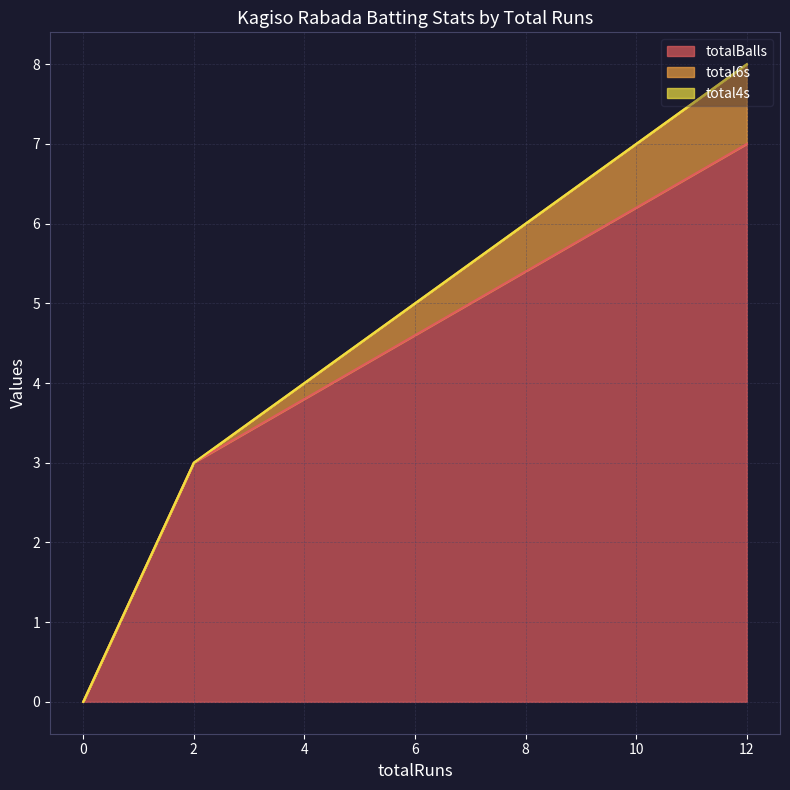

What is the sum of all totalBalls values?

10